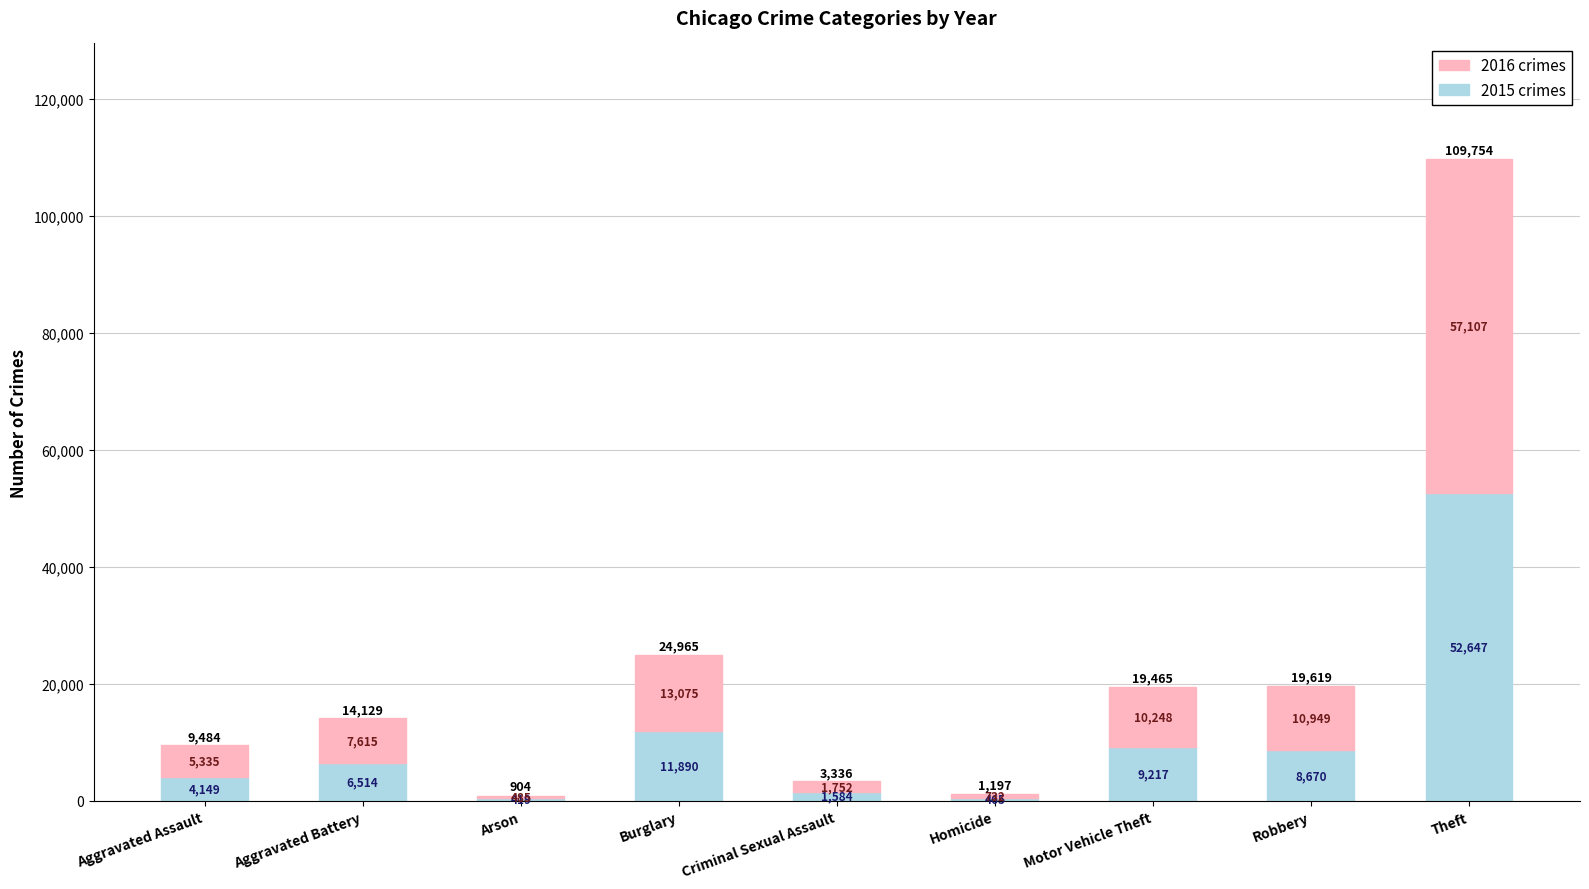

Rank the categories by 2015 crimes value from highest to lowest.

Theft, Burglary, Motor Vehicle Theft, Robbery, Aggravated Battery, Aggravated Assault, Criminal Sexual Assault, Homicide, Arson